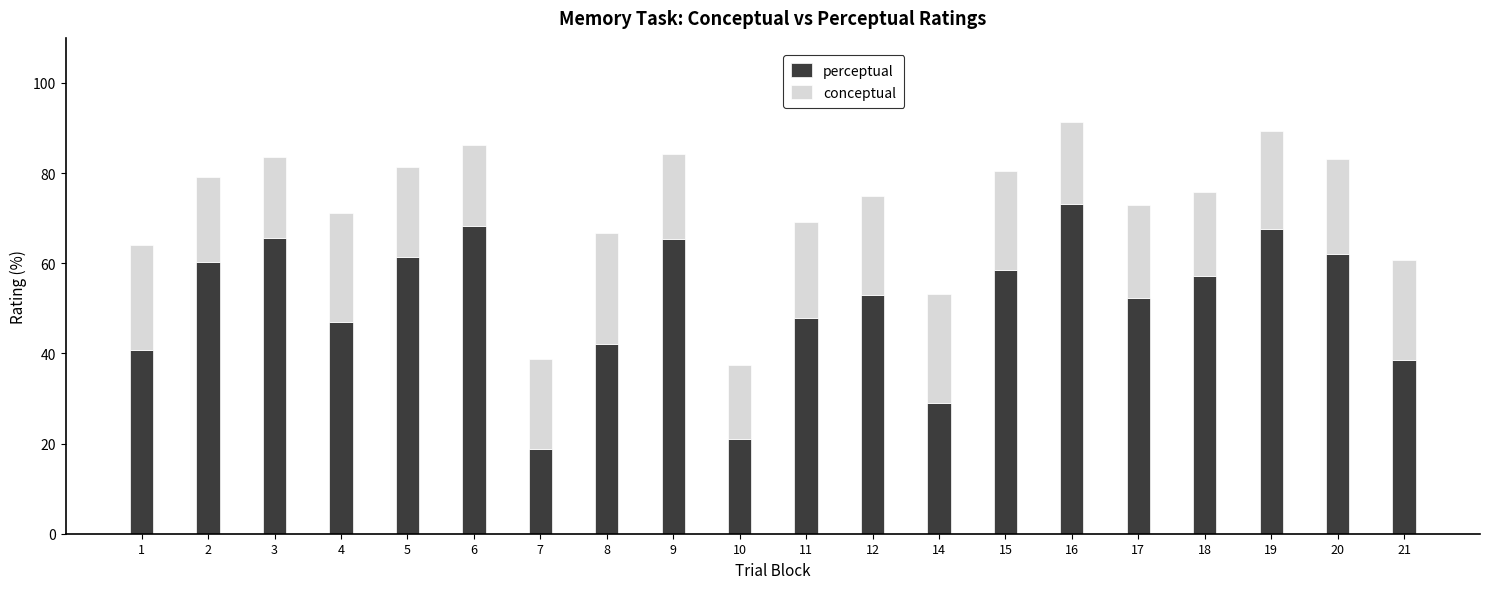

What is the average value of the perceptual series?

51.5